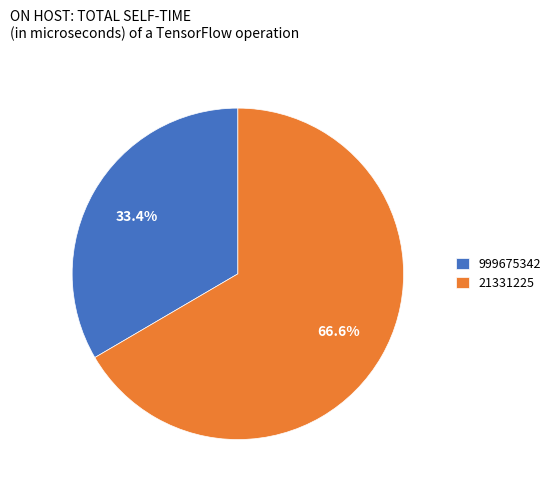

To the nearest percent, what is the average slice percentage?

50%